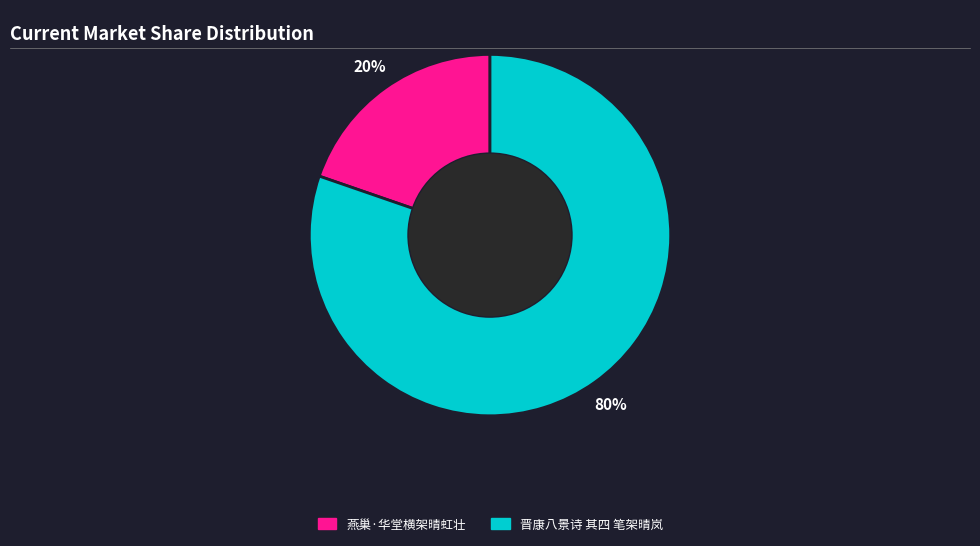

How many slices are in this pie chart?

2